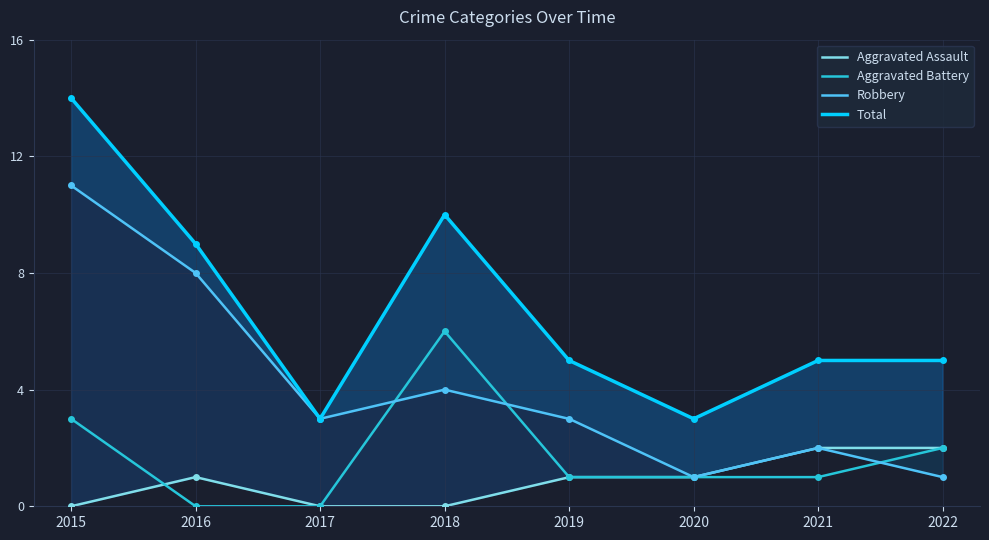

Reading right to left, extract all data points from this chart.

Aggravated Assault: 2	2	1	1	0	0	1	0
Aggravated Battery: 2	1	1	1	6	0	0	3
Robbery: 1	2	1	3	4	3	8	11
Total: 5	5	3	5	10	3	9	14